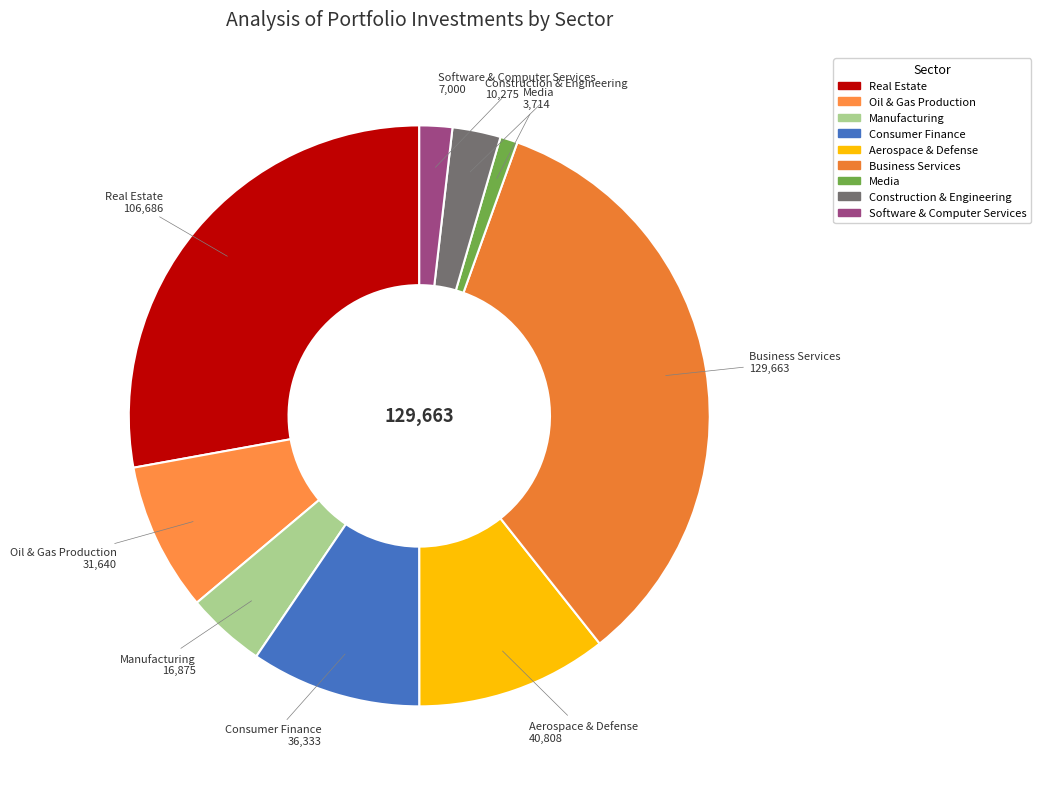

Does any single category account for the majority?

No